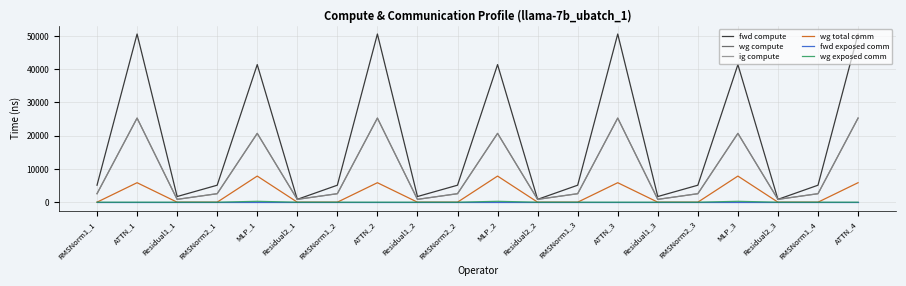

List the labels in order of fwd compute value, largest first.

ATTN_1, ATTN_2, ATTN_3, ATTN_4, MLP_1, MLP_2, MLP_3, RMSNorm1_1, RMSNorm2_1, RMSNorm1_2, RMSNorm2_2, RMSNorm1_3, RMSNorm2_3, RMSNorm1_4, Residual1_1, Residual1_2, Residual1_3, Residual2_1, Residual2_2, Residual2_3